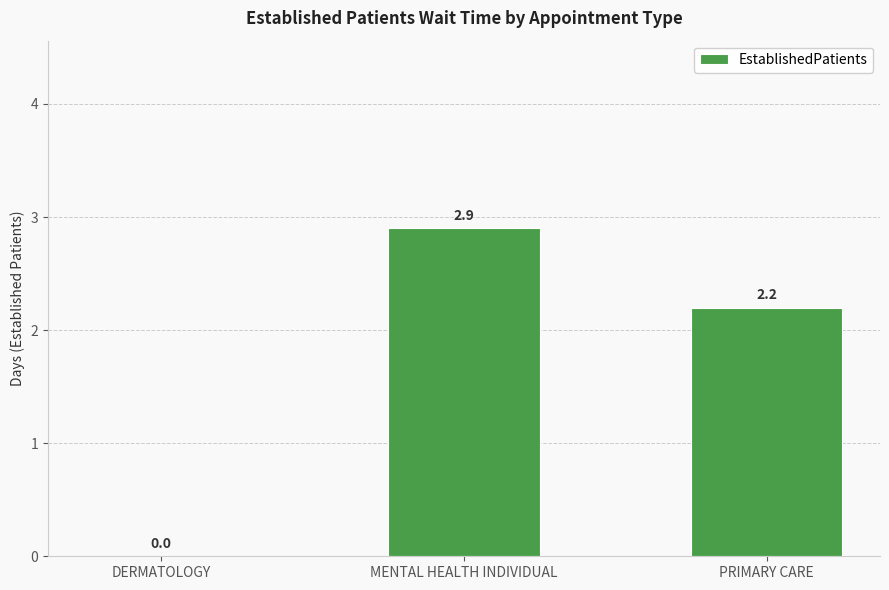

What is the difference between the values at PRIMARY CARE and DERMATOLOGY?

2.2